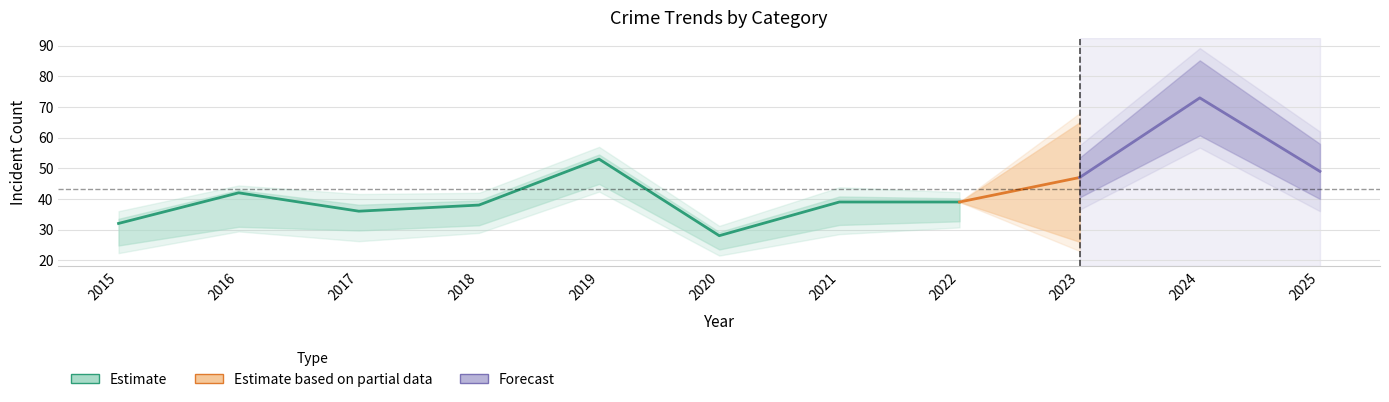

Reading left to right, what are all the values shown in this chart?

Aggravated Assault: 2015=5	2016=3	2017=7	2018=5	2019=5	2020=4	2021=6	2022=4	2023=7	2024=7	2025=5
Aggravated Battery: 2015=3	2016=2	2017=8	2018=9	2019=19	2020=9	2021=8	2022=13	2023=12	2024=17	2025=7
Robbery: 2015=24	2016=37	2017=21	2018=22	2019=27	2020=15	2021=25	2022=21	2023=26	2024=49	2025=36
Total: 2015=32	2016=42	2017=36	2018=38	2019=53	2020=28	2021=39	2022=39	2023=47	2024=73	2025=49